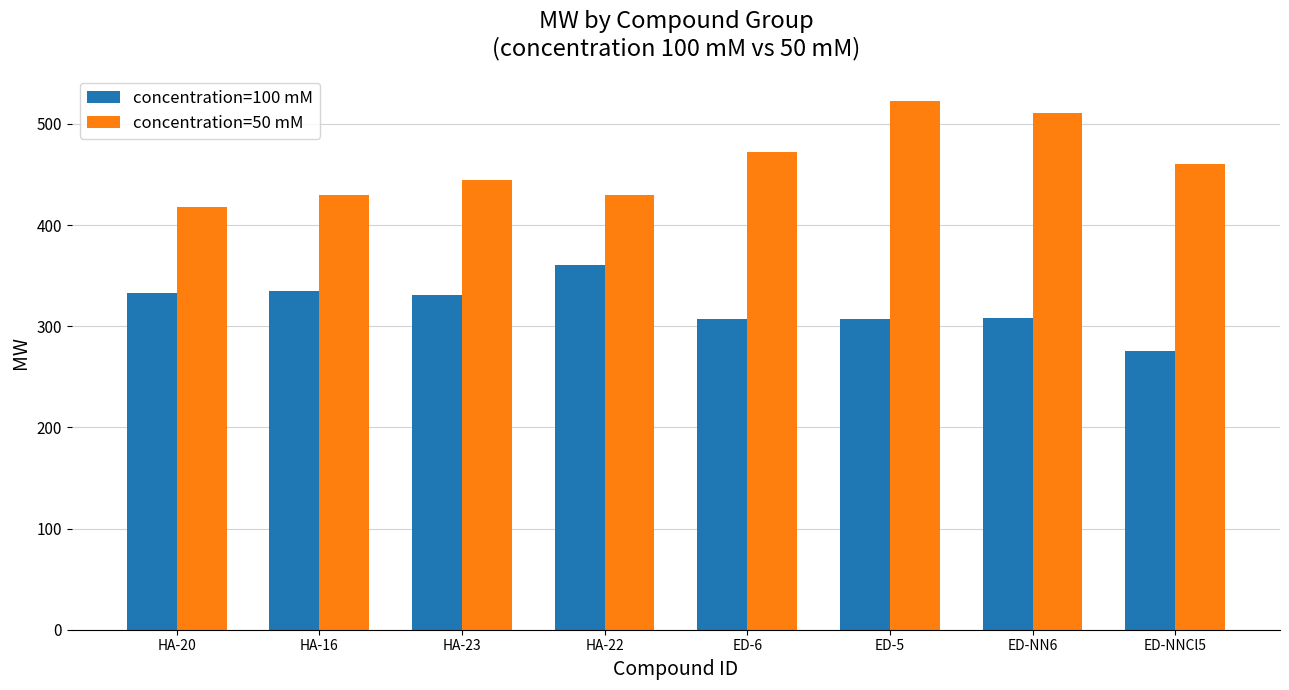

At ED-NN6, list the series in order from largest to smallest.

concentration=50 mM, concentration=100 mM